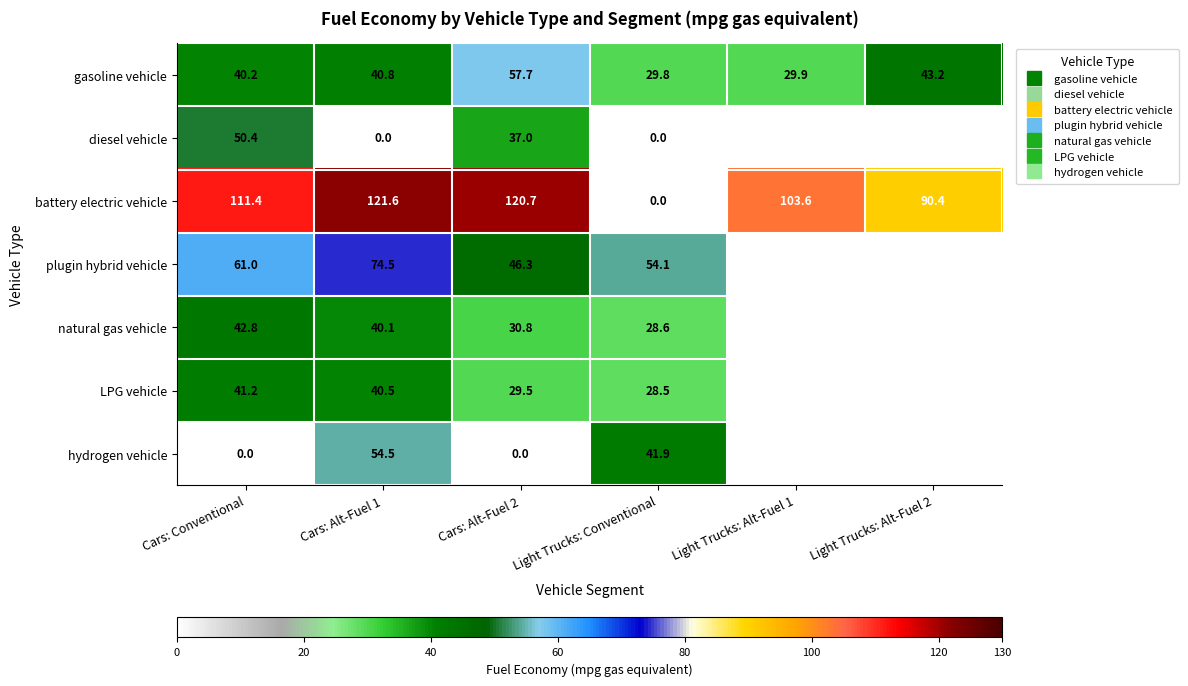

Rank the categories by gasoline vehicle value from highest to lowest.

Cars: Alt-Fuel 2, Light Trucks: Alt-Fuel 2, Cars: Alt-Fuel 1, Cars: Conventional, Light Trucks: Alt-Fuel 1, Light Trucks: Conventional